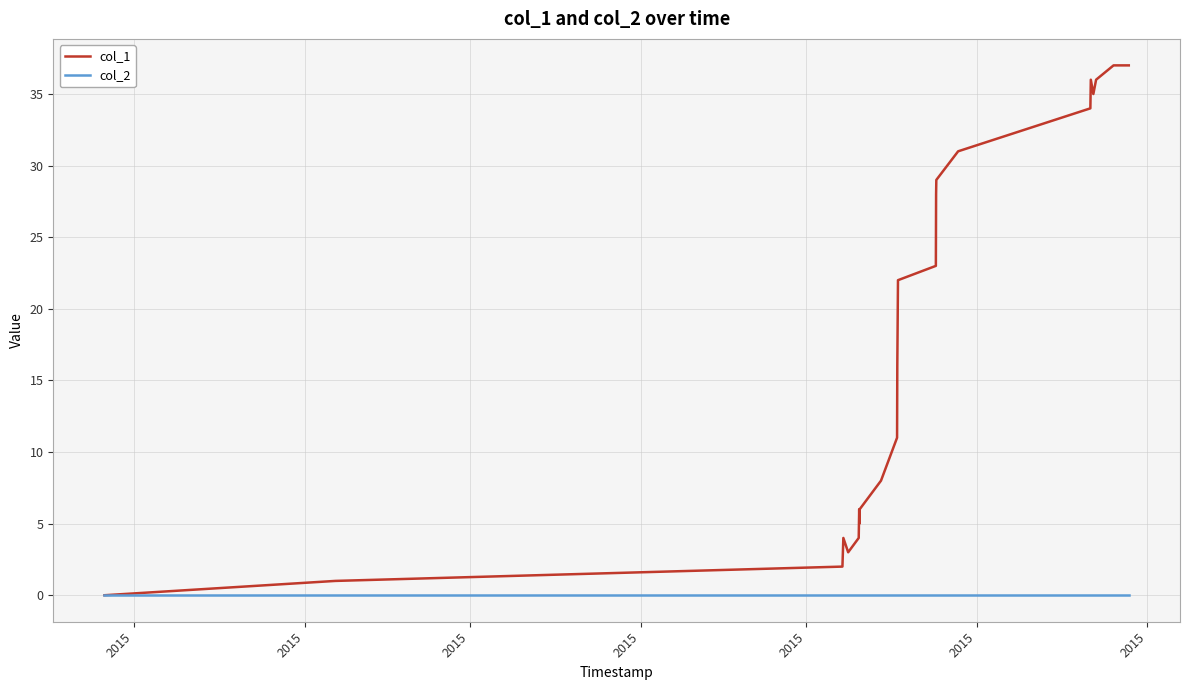

Rank the series by their average value, from lowest to highest.

col_2, col_1